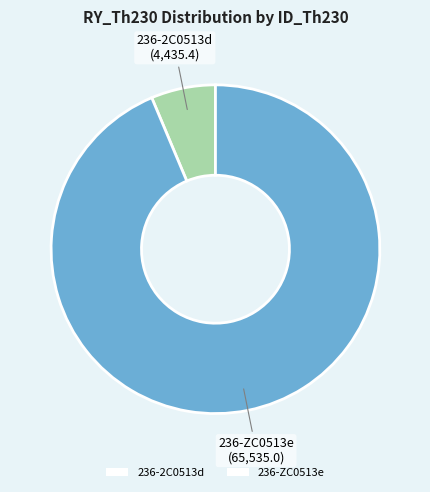

Which category has the biggest portion of the pie?

236-ZC0513e